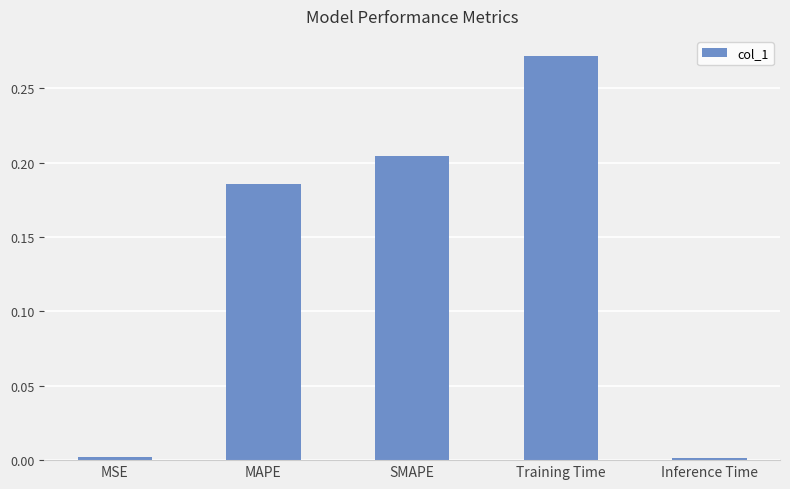

The chart shows a value of 0.1 at SMAPE. True or false?

False